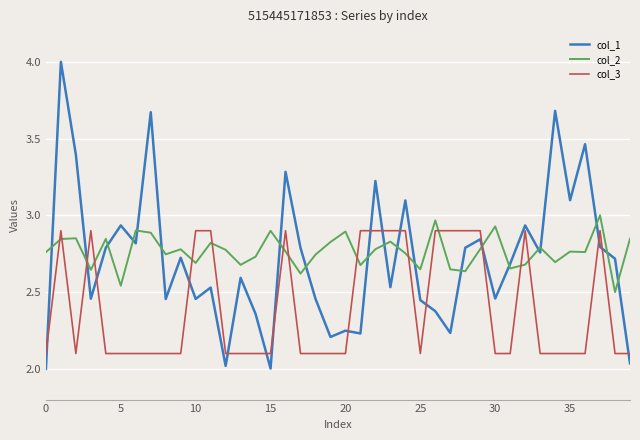

What is the difference between the maximum and minimum values in the col_3 series?

0.8